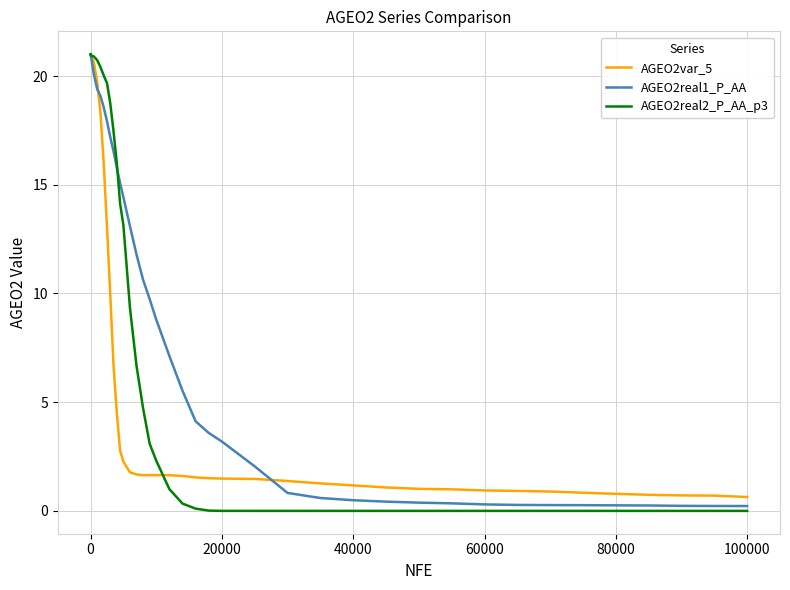

Which series has the widest spread of values?

AGEO2real2_P_AA_p3